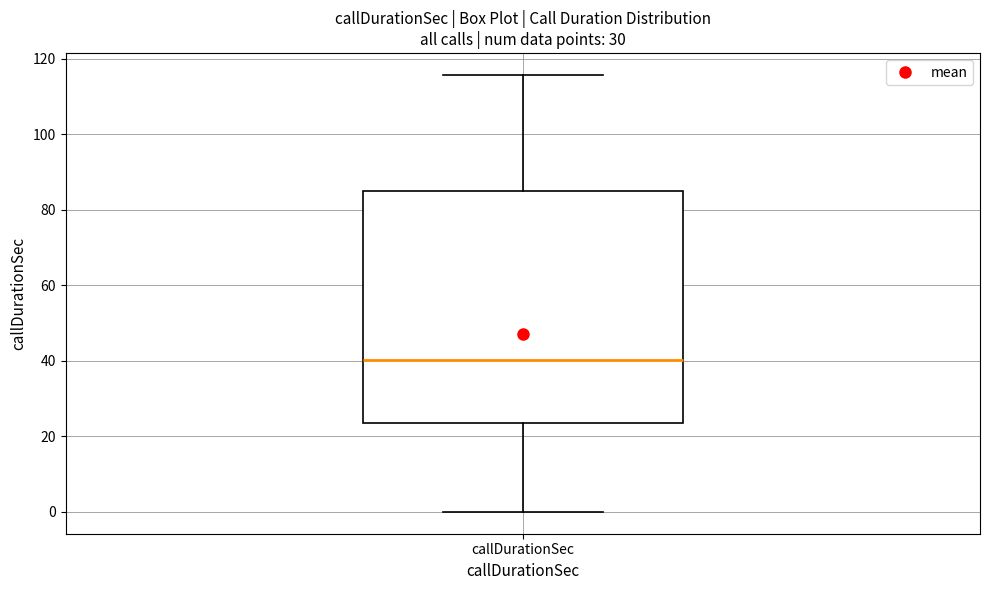

Transcribe this box plot: give where the median line is, the range the box spans, and where the two whiskers end, as read against the y-axis. The values are not printed on the chart, so give them approximately, as read against the axis.

median 40, box 24 to 84, whiskers 0 to 116